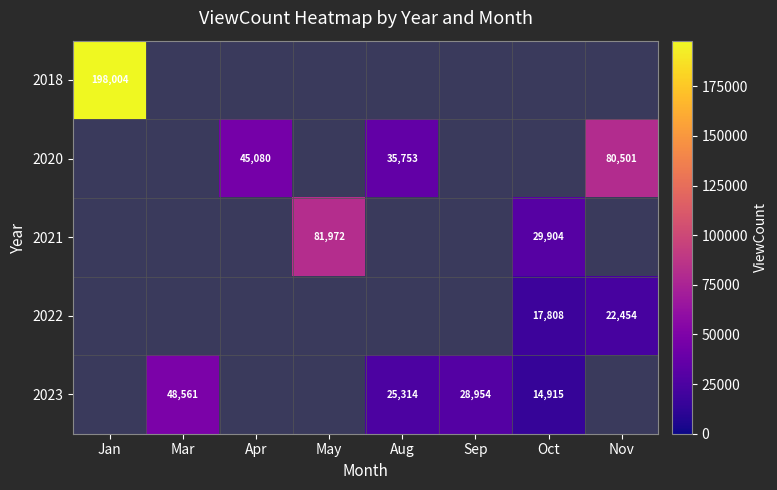

What is the minimum value shown in the chart?

14915.0